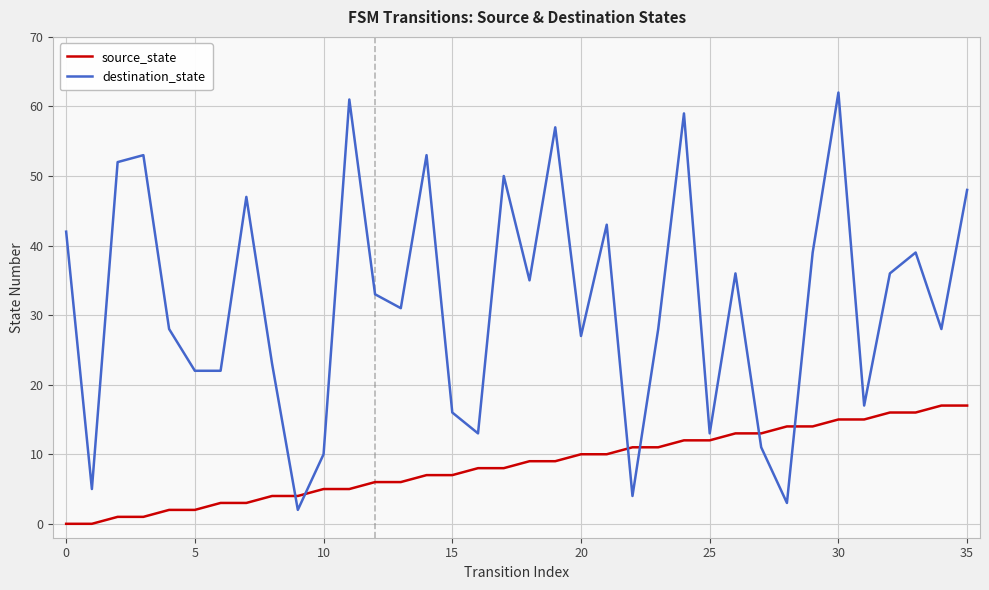

Which series has the largest total across all categories?

destination_state